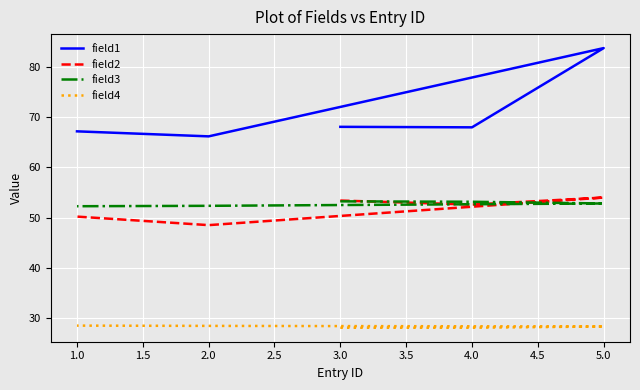

True or false: field1 and field2 cross at least once.

False